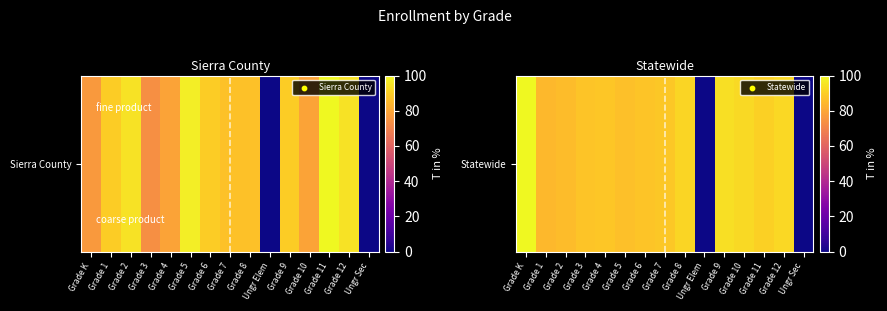

Where is the data nearest to the value 50?

Grade 1